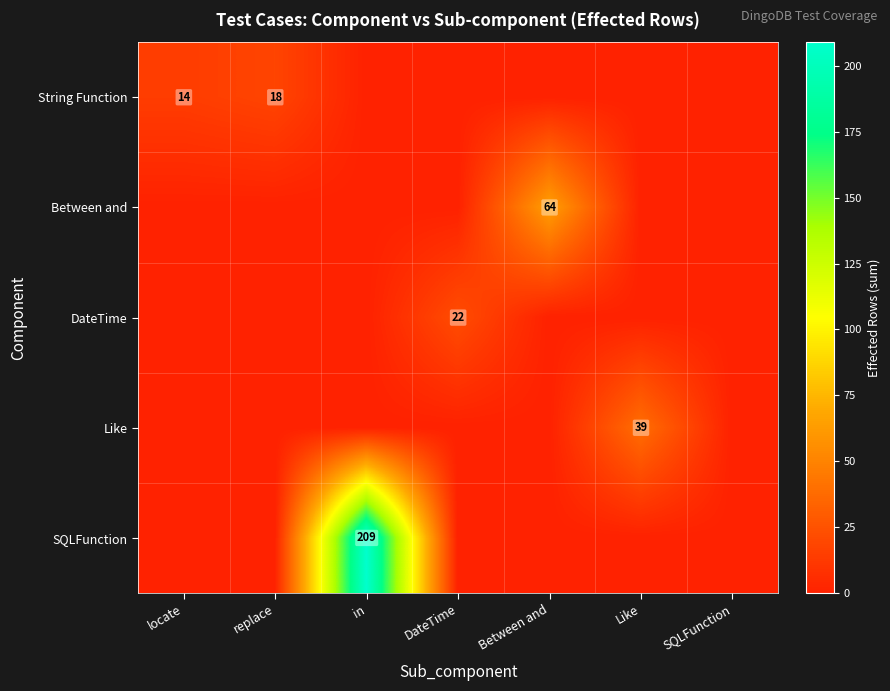

Count the number of data series in this chart.

5